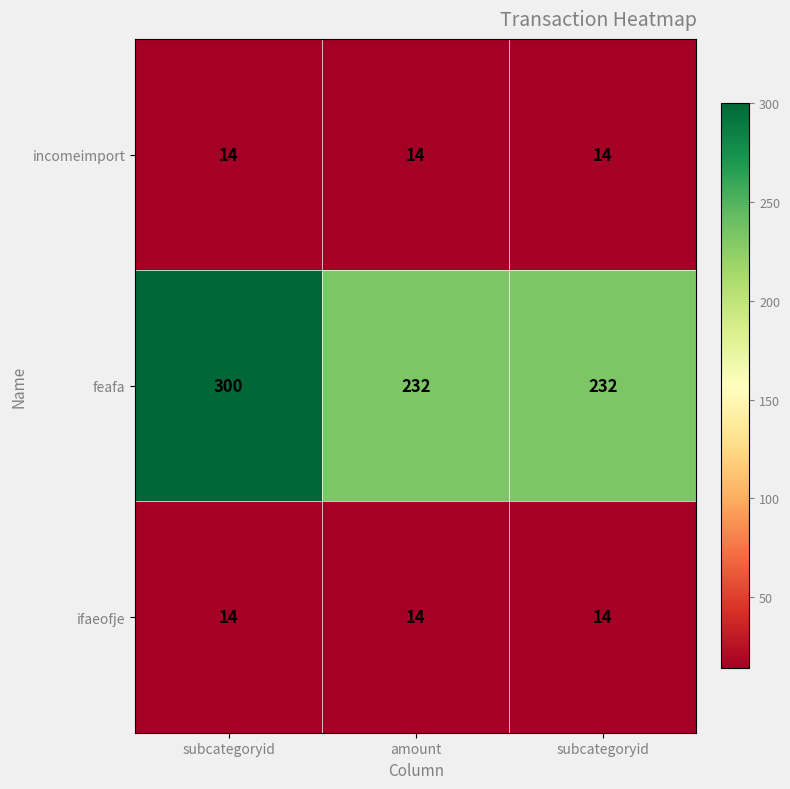

How many categories are shown in the chart?

3